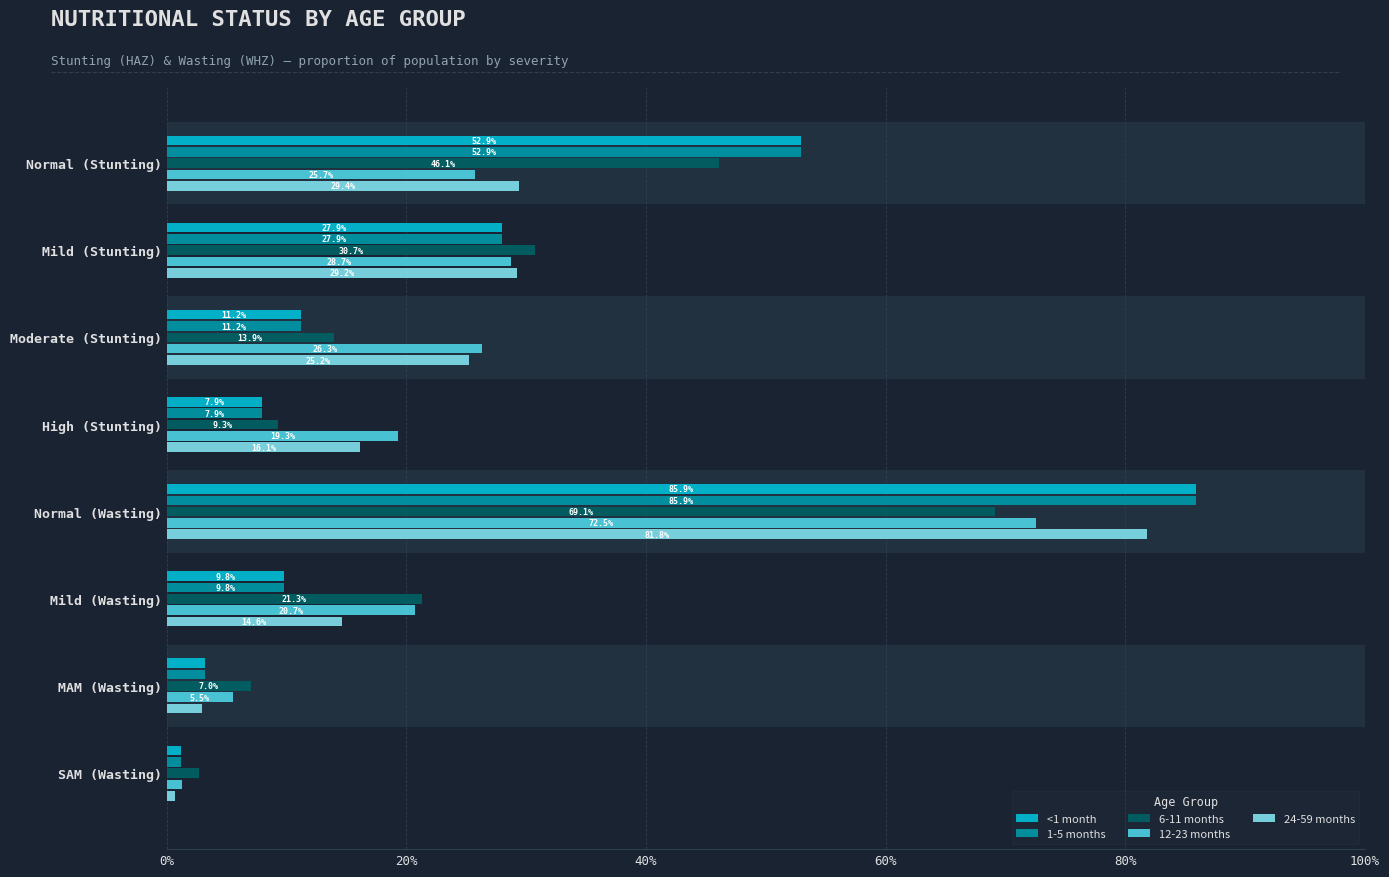

Rank the series by their maximum value, from lowest to highest.

6-11 months, 12-23 months, 24-59 months, <1 month, 1-5 months